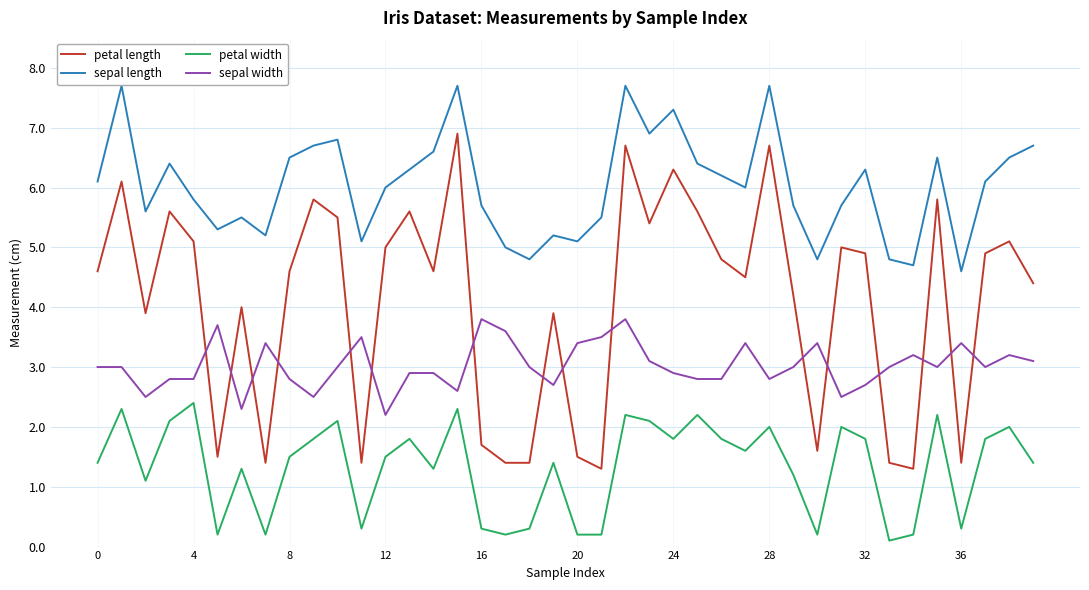

Reading left to right, transcribe all the data shown in this chart.

petal length: 4.6	6.1	3.9	5.6	5.1	1.5	4.0	1.4	4.6	5.8	5.5	1.4	5.0	5.6	4.6	6.9	1.7	1.4	1.4	3.9	1.5	1.3	6.7	5.4	6.3	5.6	4.8	4.5	6.7	4.2	1.6	5.0	4.9	1.4	1.3	5.8	1.4	4.9	5.1	4.4
sepal length: 6.1	7.7	5.6	6.4	5.8	5.3	5.5	5.2	6.5	6.7	6.8	5.1	6.0	6.3	6.6	7.7	5.7	5.0	4.8	5.2	5.1	5.5	7.7	6.9	7.3	6.4	6.2	6.0	7.7	5.7	4.8	5.7	6.3	4.8	4.7	6.5	4.6	6.1	6.5	6.7
petal width: 1.4	2.3	1.1	2.1	2.4	0.2	1.3	0.2	1.5	1.8	2.1	0.3	1.5	1.8	1.3	2.3	0.3	0.2	0.3	1.4	0.2	0.2	2.2	2.1	1.8	2.2	1.8	1.6	2.0	1.2	0.2	2.0	1.8	0.1	0.2	2.2	0.3	1.8	2.0	1.4
sepal width: 3.0	3.0	2.5	2.8	2.8	3.7	2.3	3.4	2.8	2.5	3.0	3.5	2.2	2.9	2.9	2.6	3.8	3.6	3.0	2.7	3.4	3.5	3.8	3.1	2.9	2.8	2.8	3.4	2.8	3.0	3.4	2.5	2.7	3.0	3.2	3.0	3.4	3.0	3.2	3.1